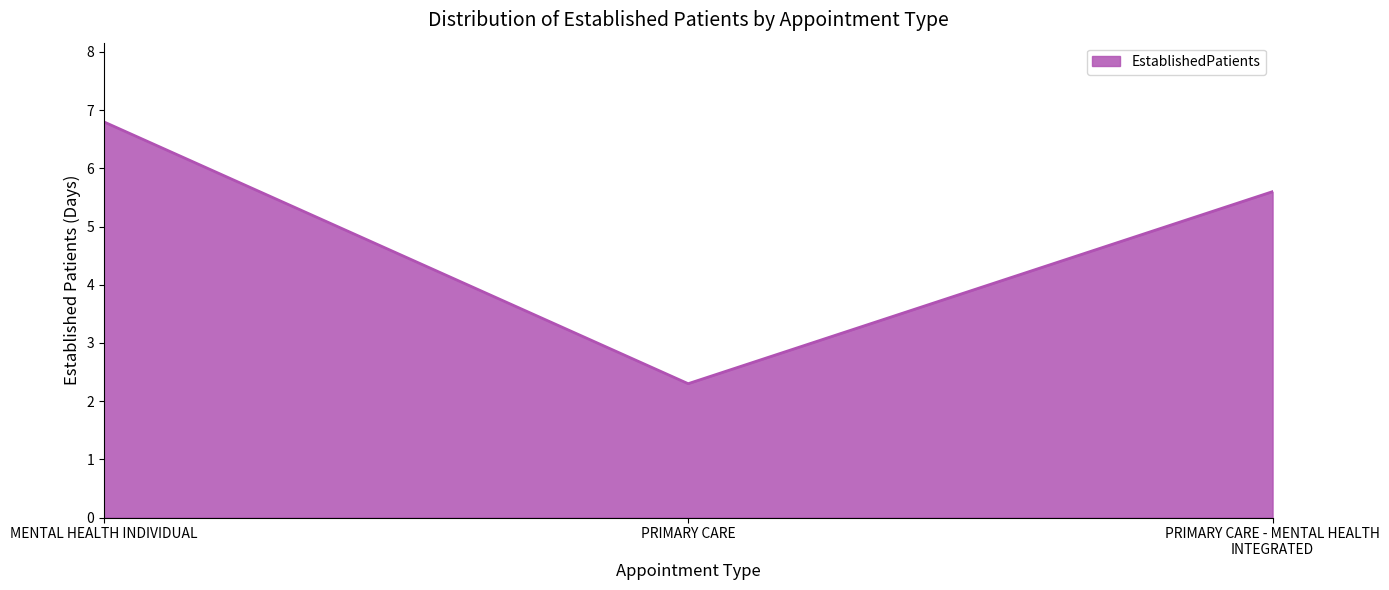

Reading right to left, extract all data points from this chart.

5.6	2.3	6.8